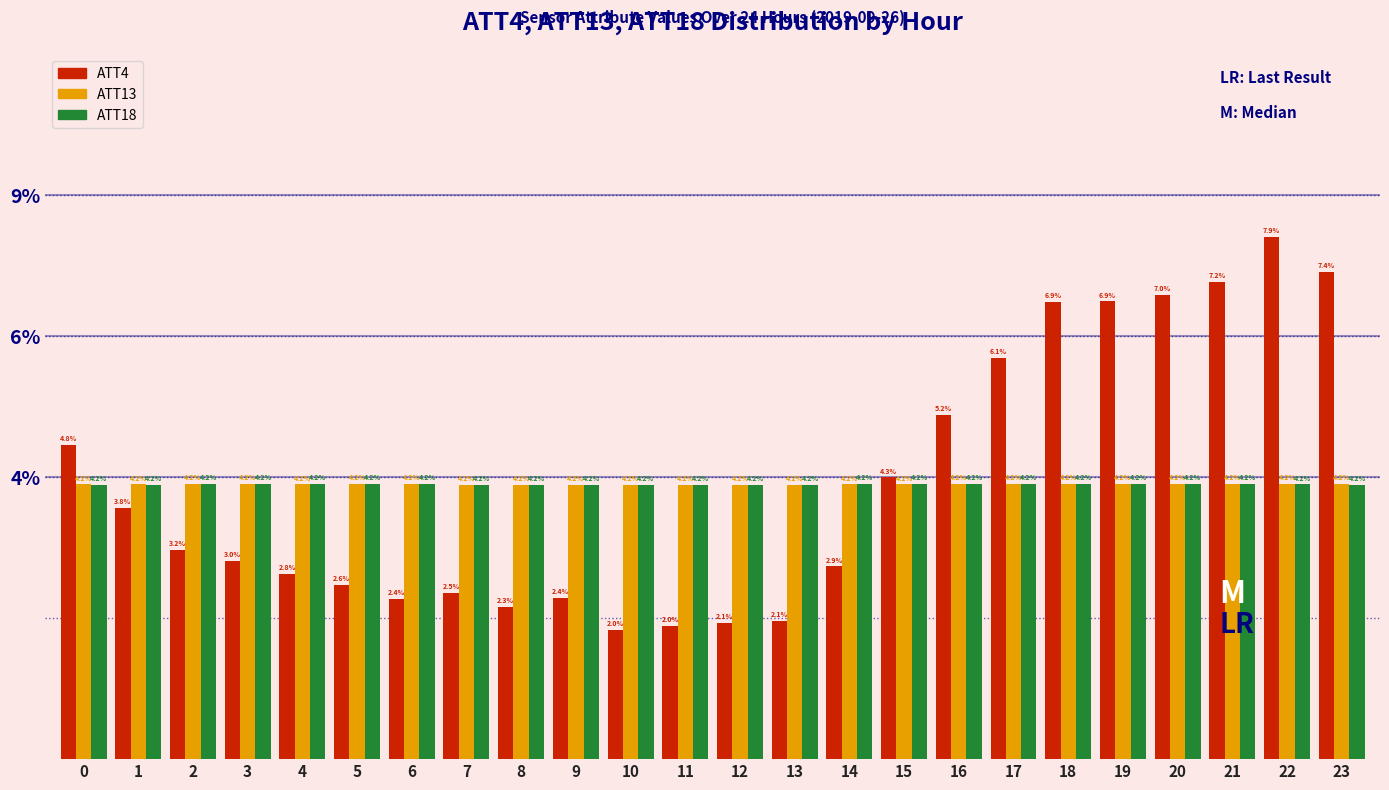

What are all the series names shown in the legend?

ATT4, ATT13, ATT18